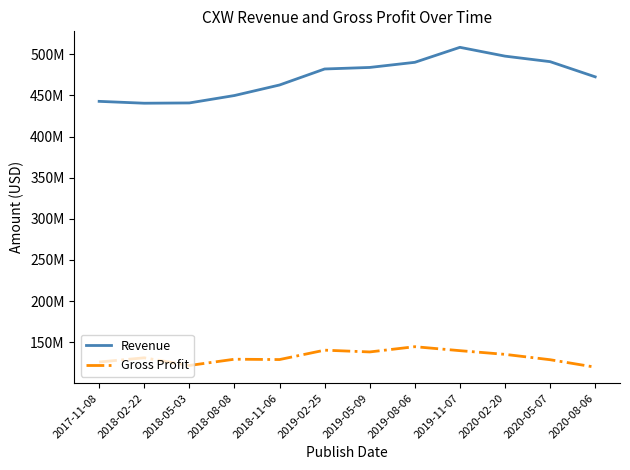

True or false: Revenue and Gross Profit cross at least once.

False